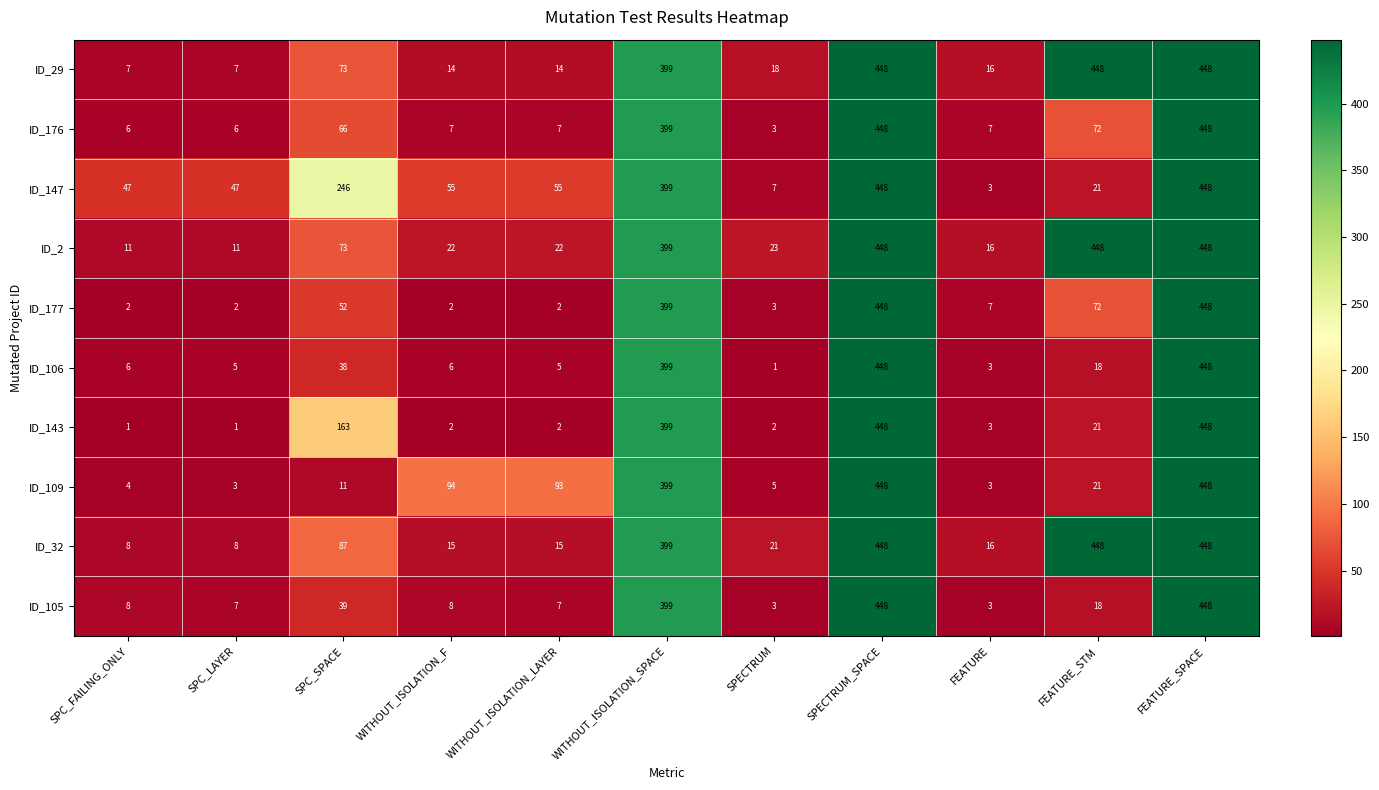

What is the total value across all series at WITHOUT_ISOLATION_LAYER?

222